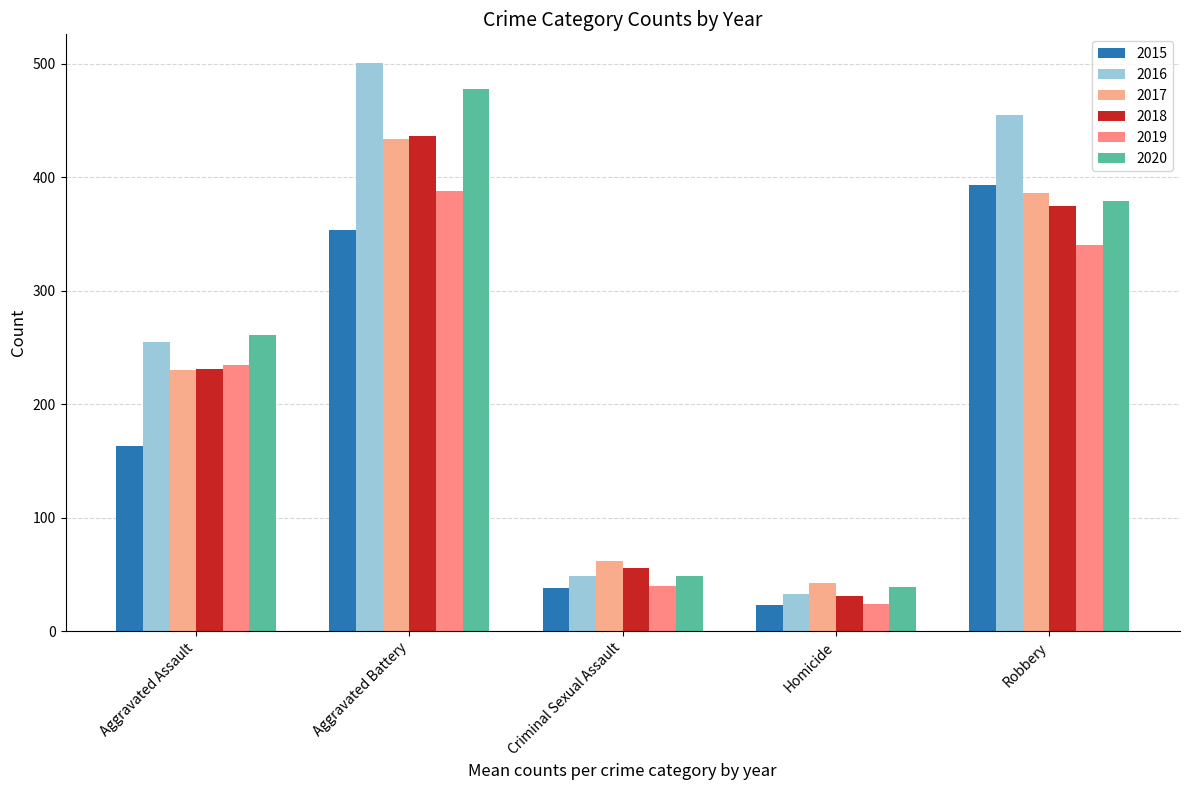

True or false: 2016 has a value of 731 at Aggravated Battery.

False